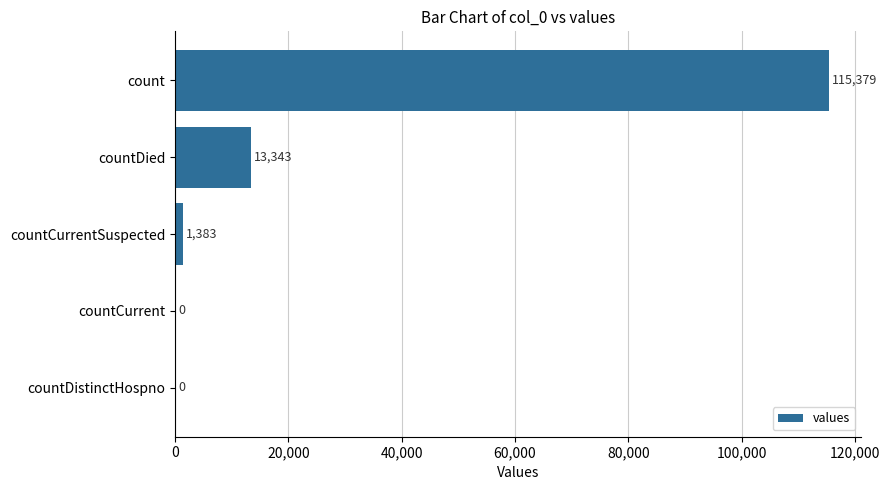

Is it true that the value at countCurrent is 0?

True